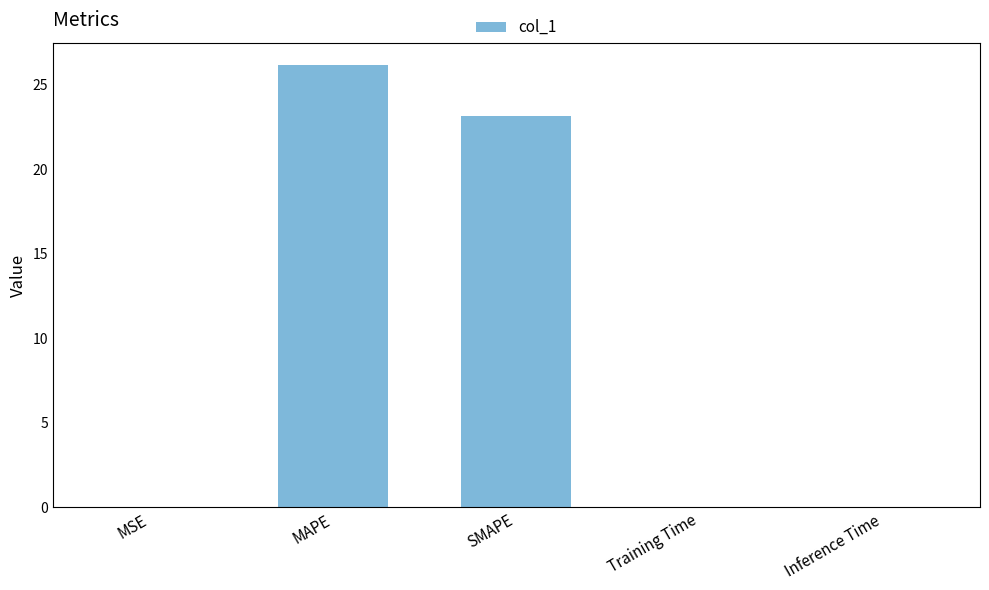

Which has a higher value, Training Time or SMAPE?

SMAPE